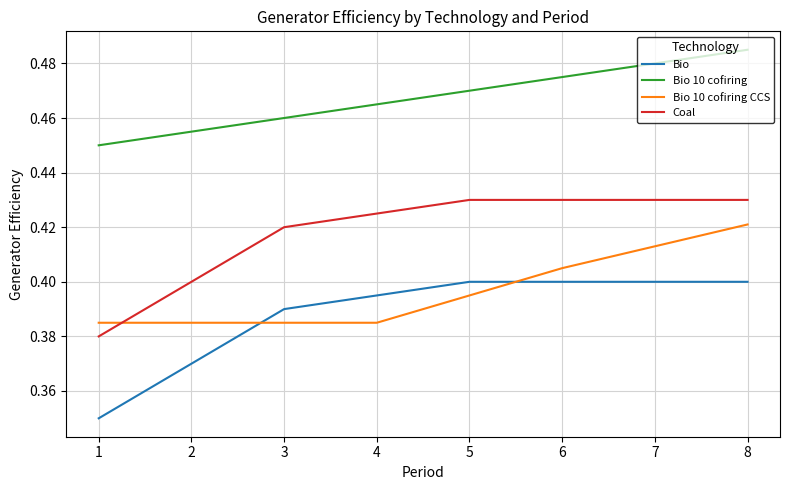

Is it true that Bio 10 cofiring equals 0.3 at 7?

False